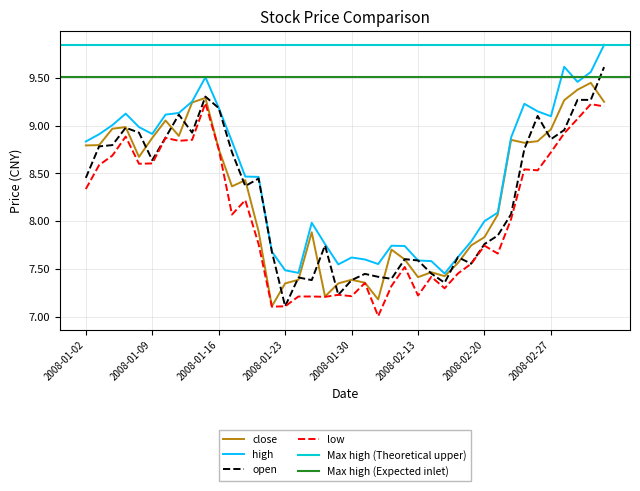

How many interior local valleys does the high series have?

7